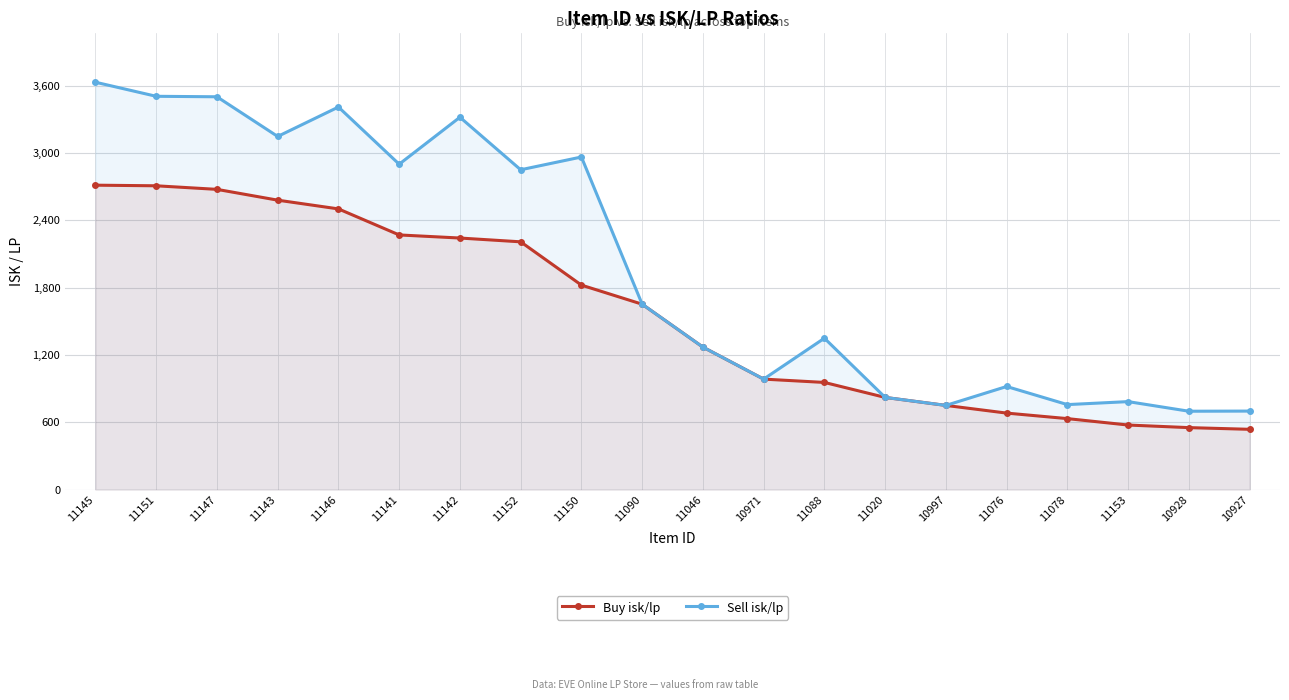

In Sell isk/lp, how many points are lower than both neighbors (excluding endpoints)?

7